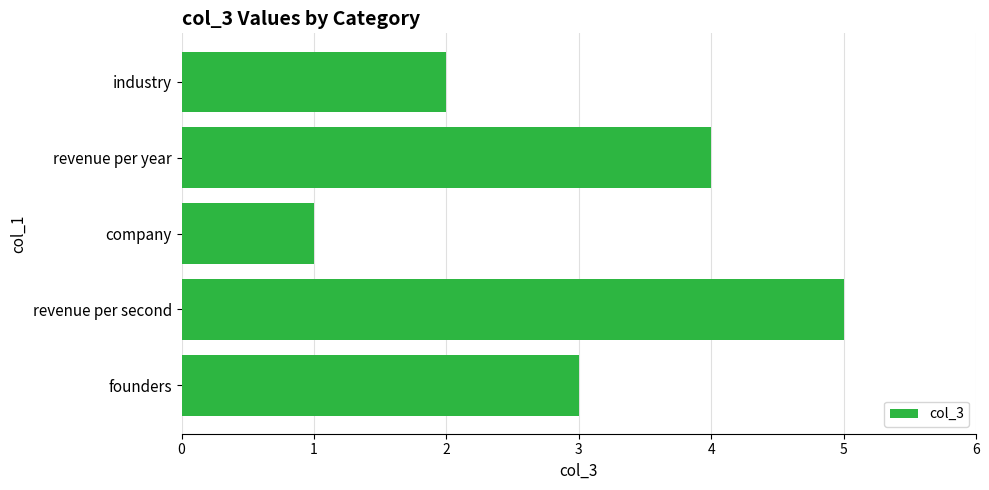

How many data points are less than 3?

2